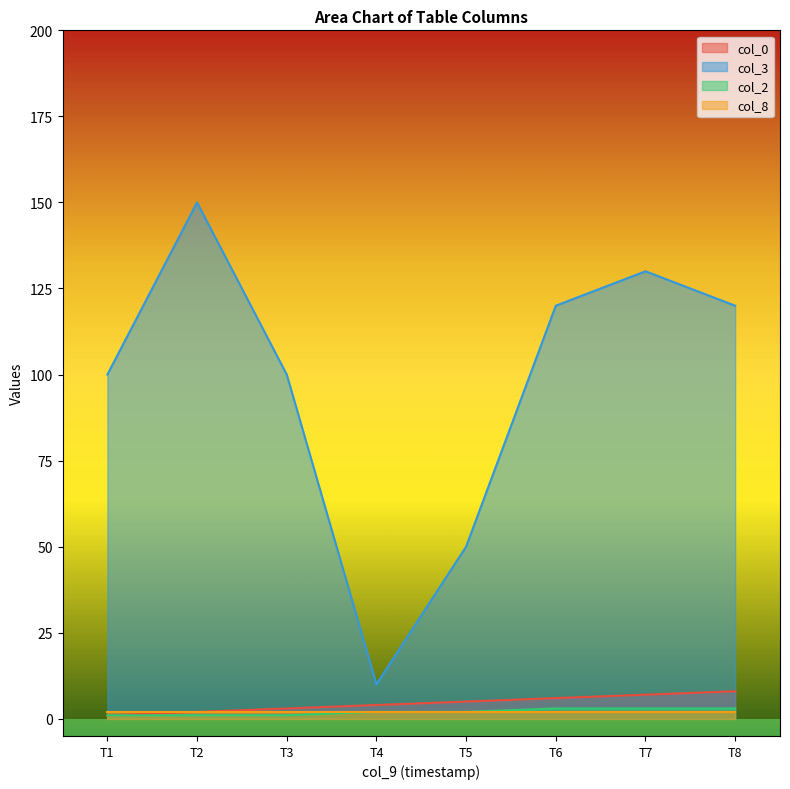

Which label corresponds to the largest value in the chart?

T2